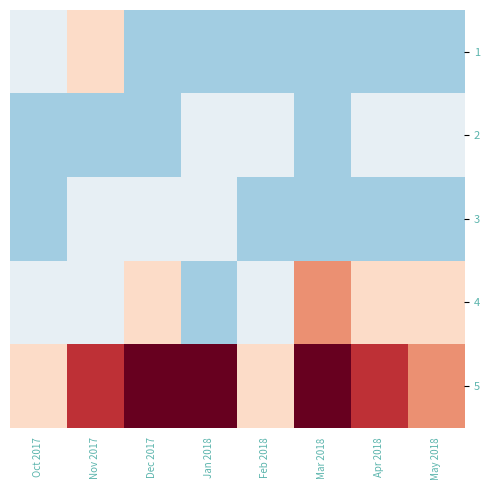

What is the greatest value displayed?

5